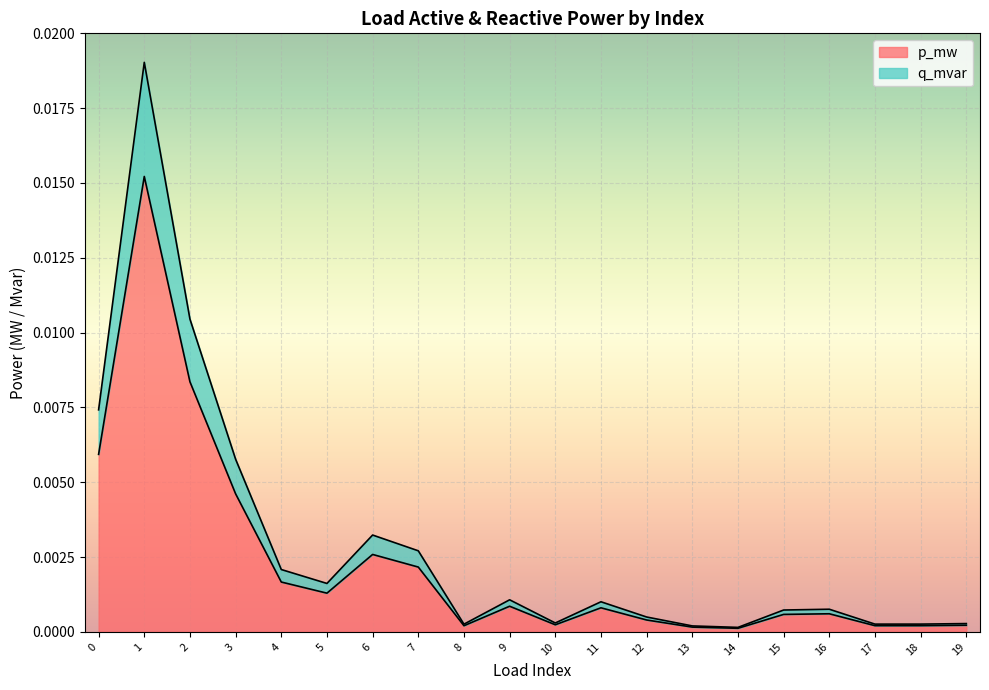

Where is the first local minimum for p_mw?

5